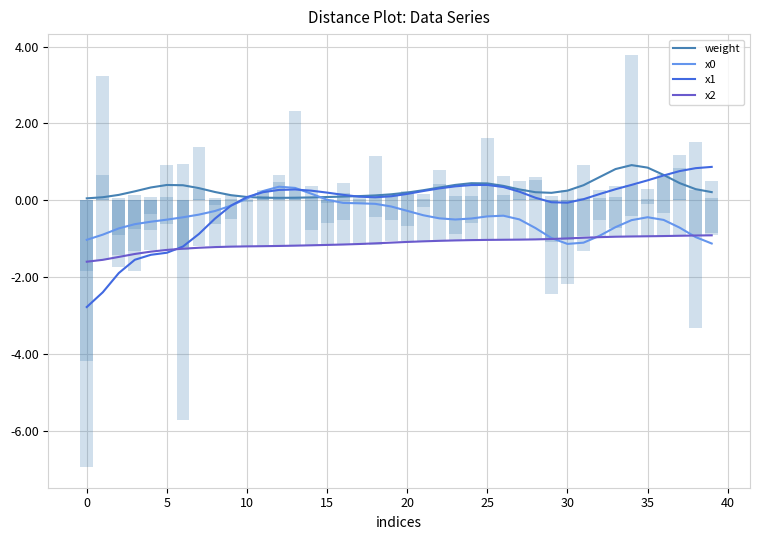

What is the highest value of the x0 series?

0.4